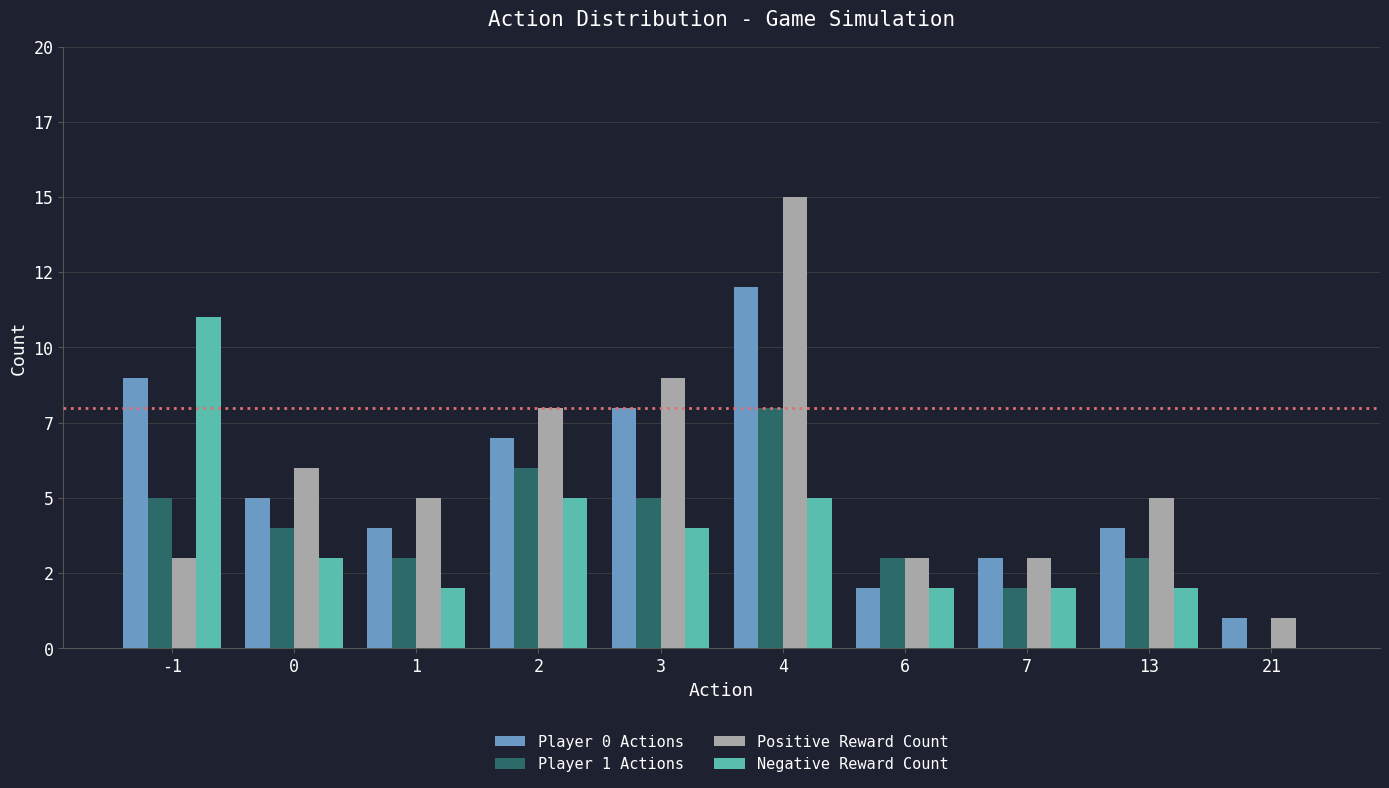

What is the value of the Negative Reward Count bar at the 2nd from the left?

3